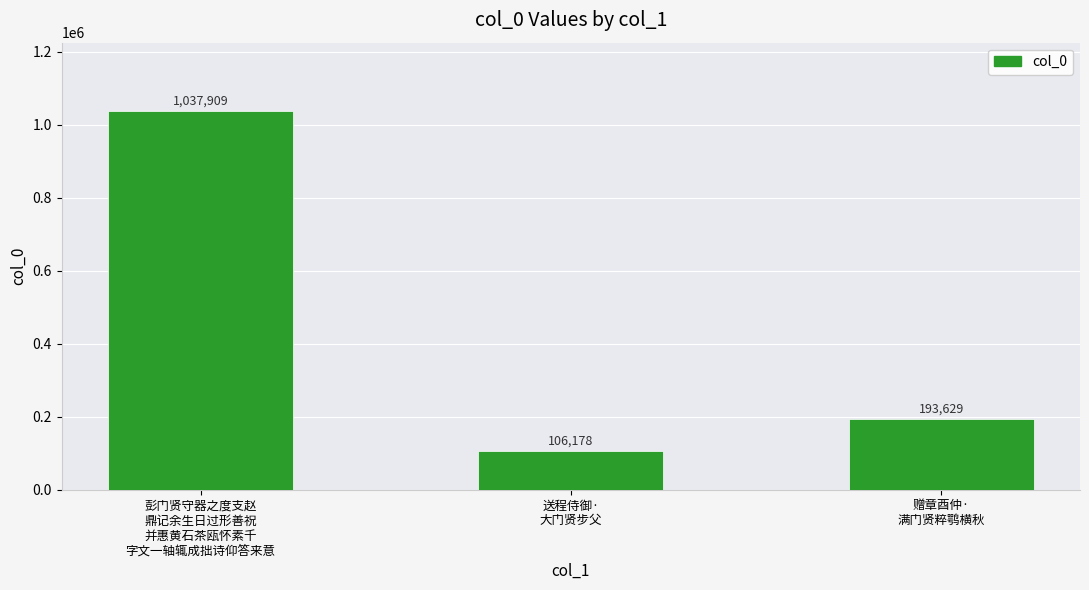

How many data points are less than 193629?

1